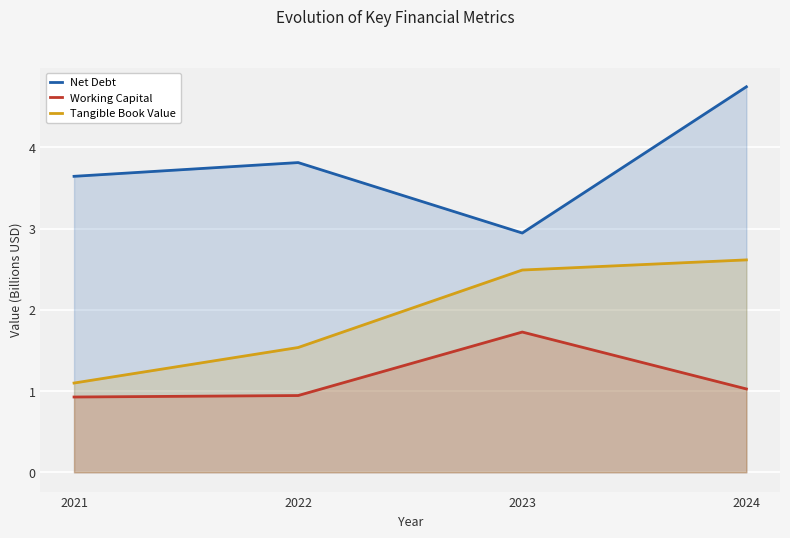

True or false: Tangible Book Value and Net Debt cross at least once.

False